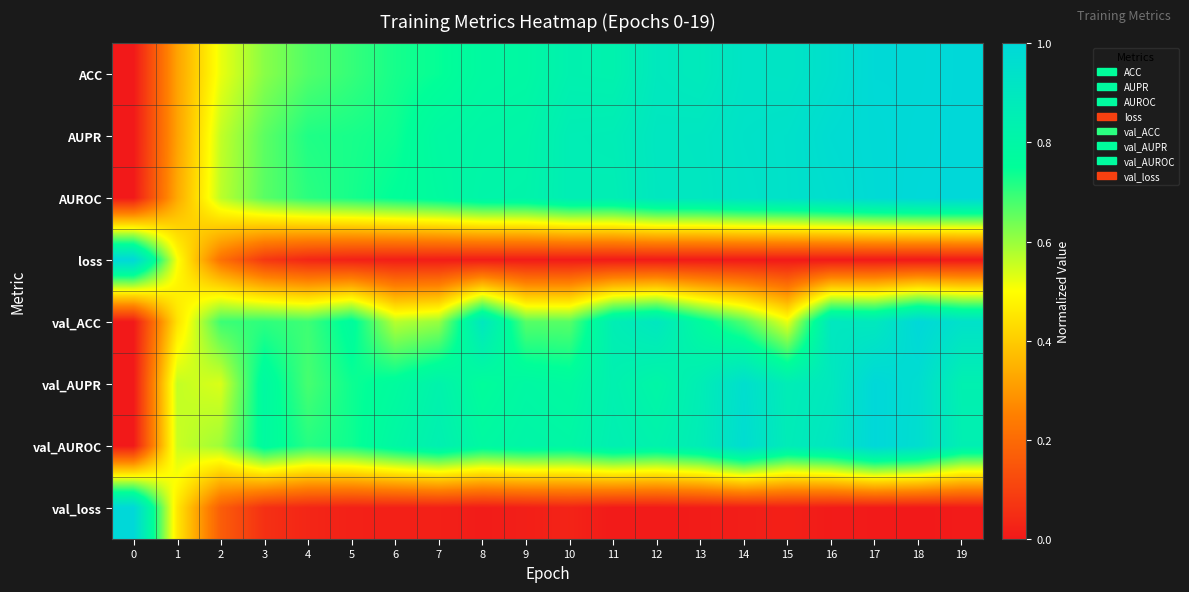

What is the difference between the highest and lowest values at 6?

0.8